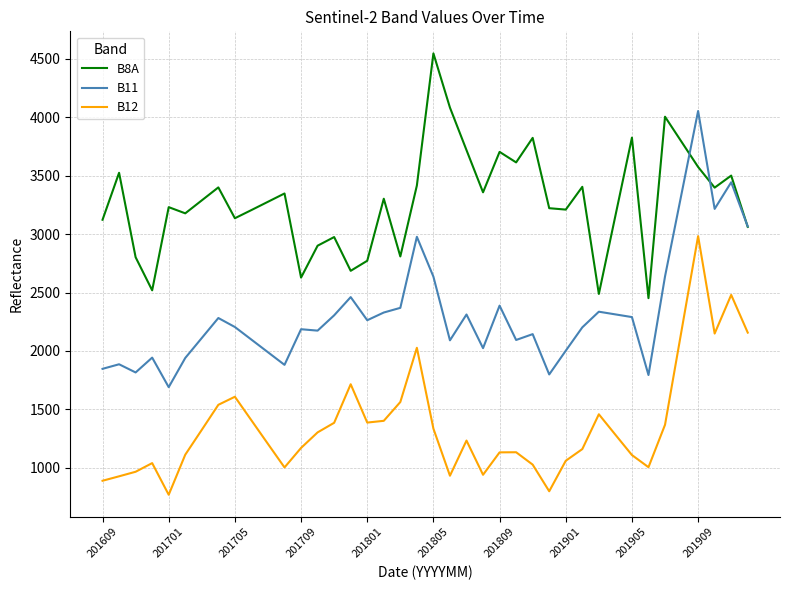

What is the smallest value displayed?

769